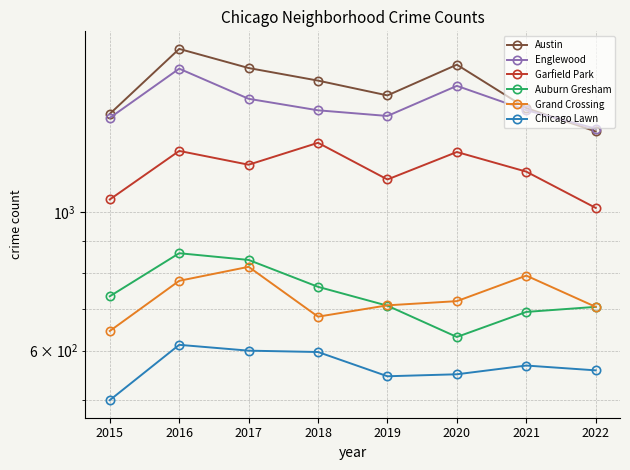

In Auburn Gresham, how many points are lower than both neighbors (excluding endpoints)?

1